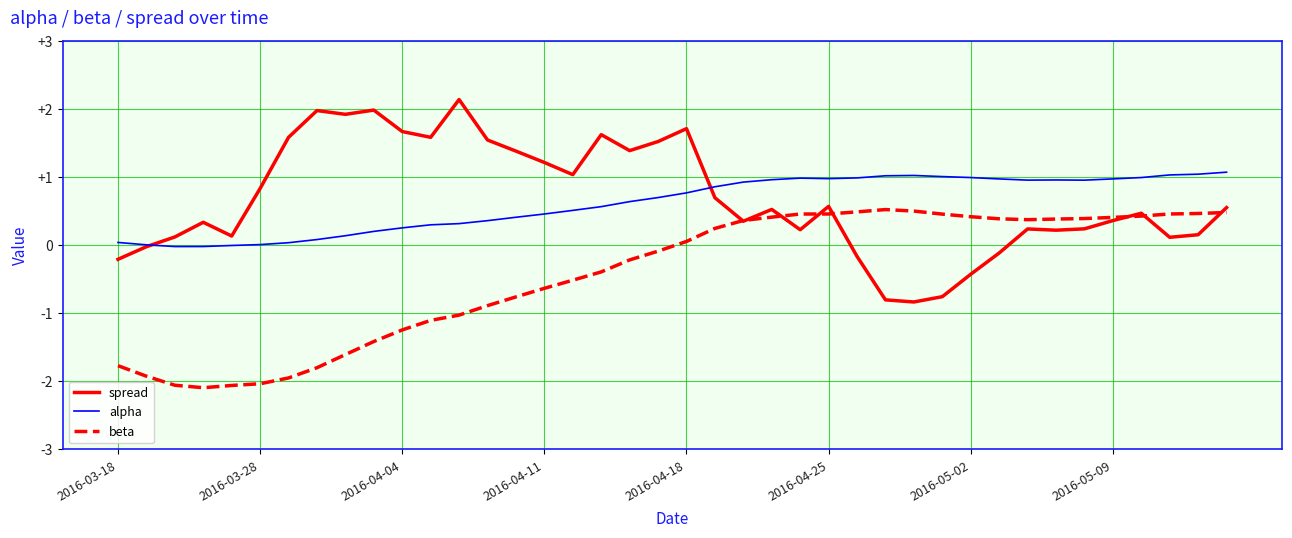

List the series in order of their peak value, lowest first.

beta, alpha, spread